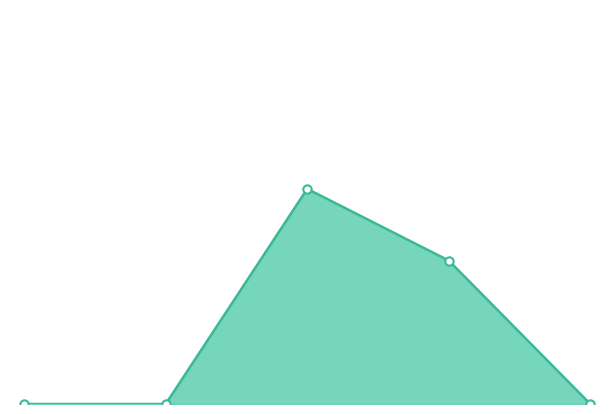

What is the value of the 4th point from the left?

2